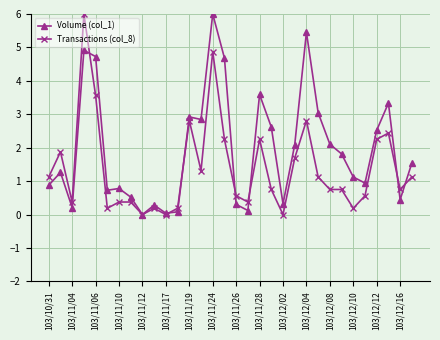

Rank the series by their average value, from highest to lowest.

Volume (col_1), Transactions (col_8)